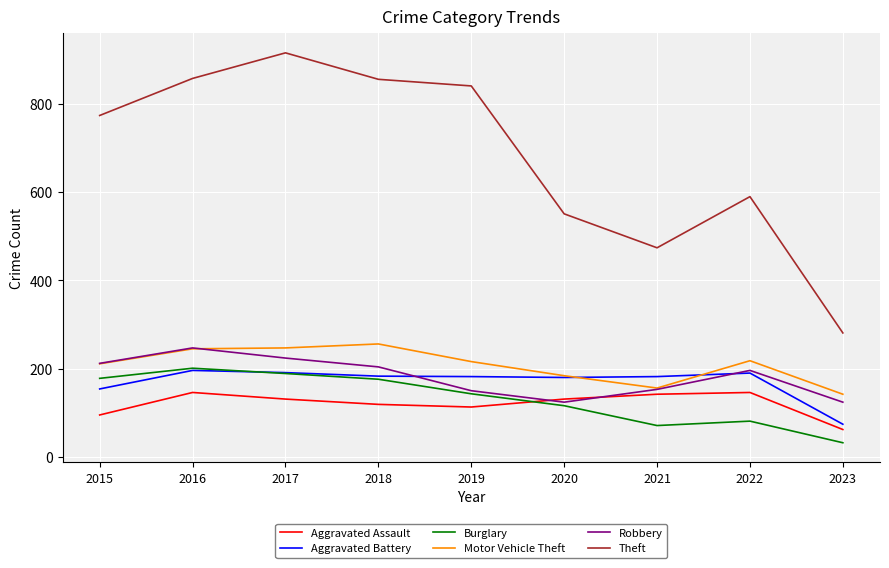

Which series has the largest total across all categories?

Theft